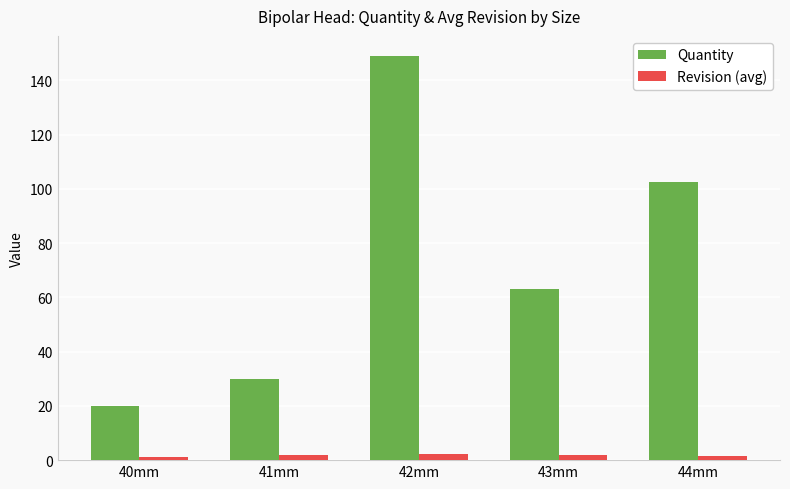

The value of Quantity at 44mm is 66.5. True or false?

False